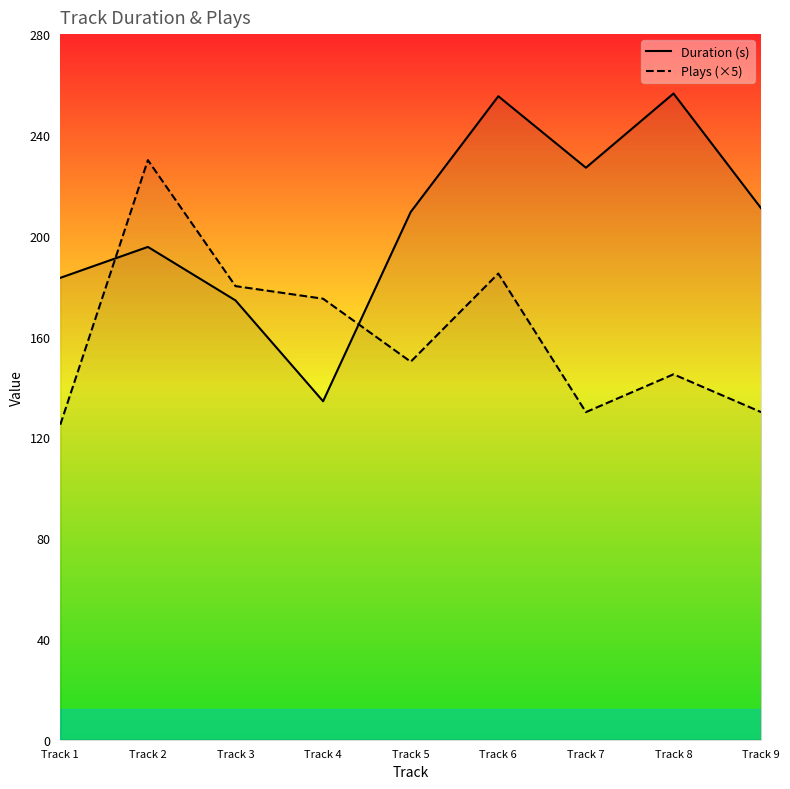

What is the value of the Duration (s) point at the 1st from the left?

183.3